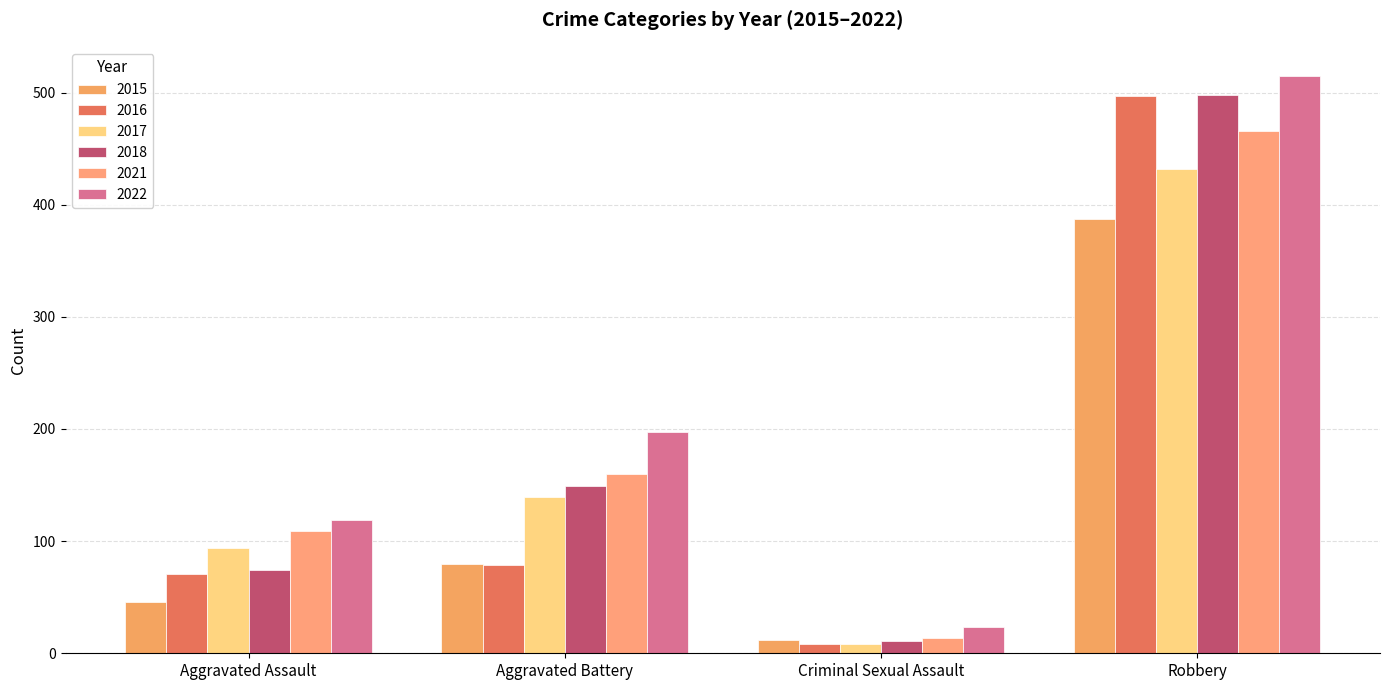

Reading right to left, what are all the values shown in this chart?

2015: Robbery=387	Criminal Sexual Assault=12	Aggravated Battery=80	Aggravated Assault=46
2016: Robbery=497	Criminal Sexual Assault=8	Aggravated Battery=79	Aggravated Assault=71
2017: Robbery=432	Criminal Sexual Assault=8	Aggravated Battery=139	Aggravated Assault=94
2018: Robbery=498	Criminal Sexual Assault=11	Aggravated Battery=149	Aggravated Assault=74
2021: Robbery=466	Criminal Sexual Assault=14	Aggravated Battery=160	Aggravated Assault=109
2022: Robbery=515	Criminal Sexual Assault=23	Aggravated Battery=197	Aggravated Assault=119